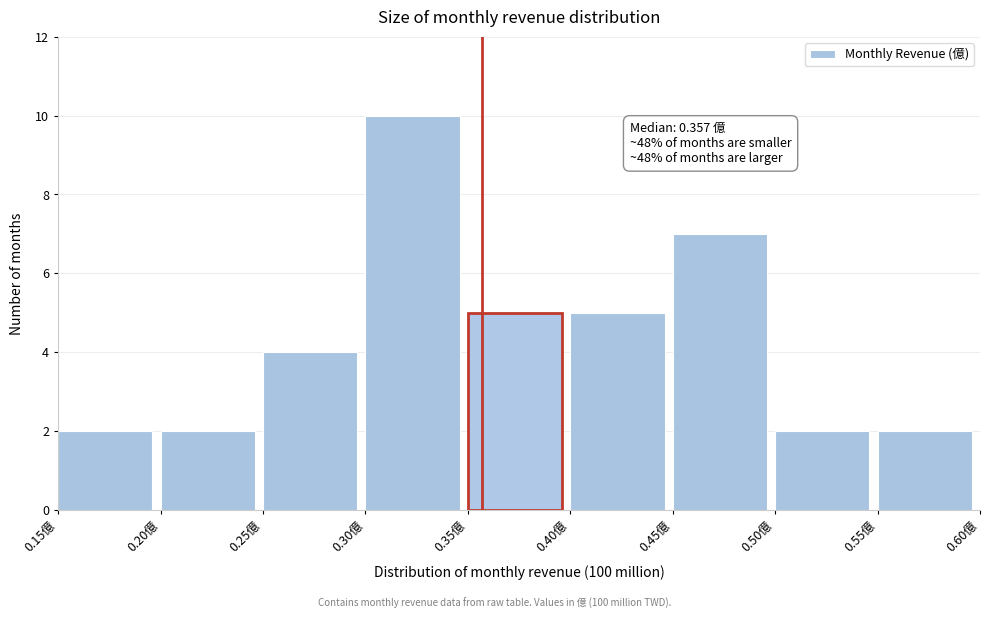

Which range on the x-axis has the tallest bar?

0.30 to 0.35